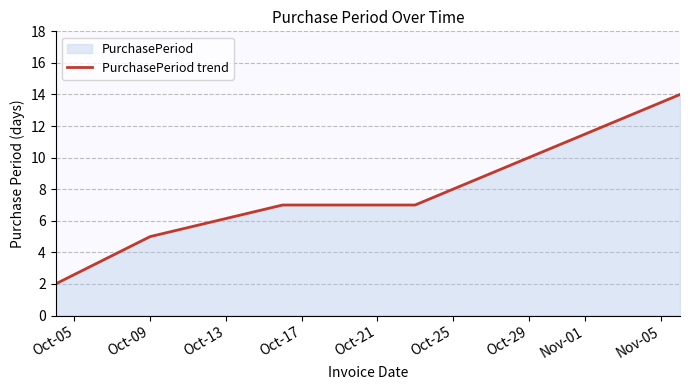

What is the value of the 5th point from the left?

14